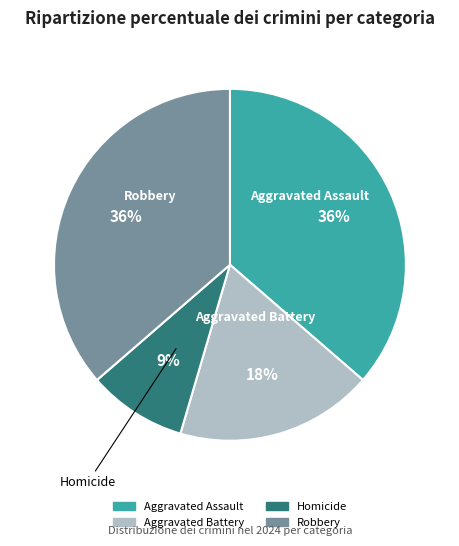

To the nearest percent, what is the difference between the largest and smallest slice percentages?

27%